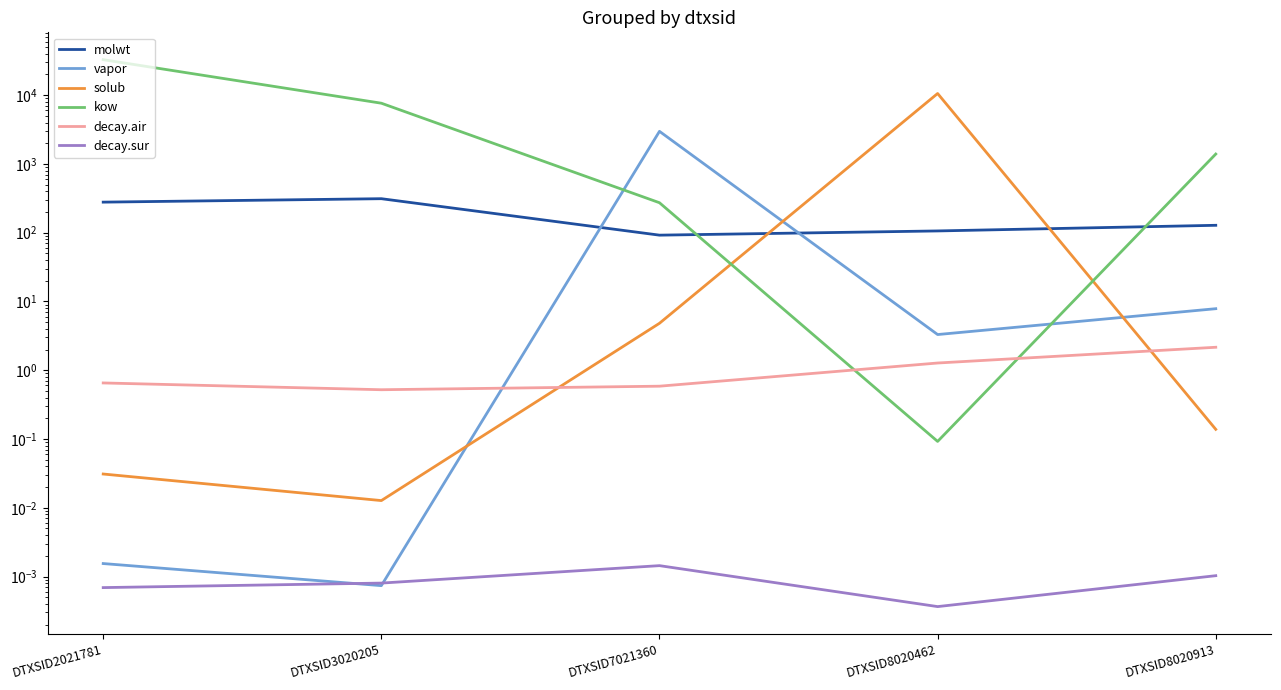

Rank the series by their maximum value, from highest to lowest.

kow, solub, vapor, molwt, decay.air, decay.sur